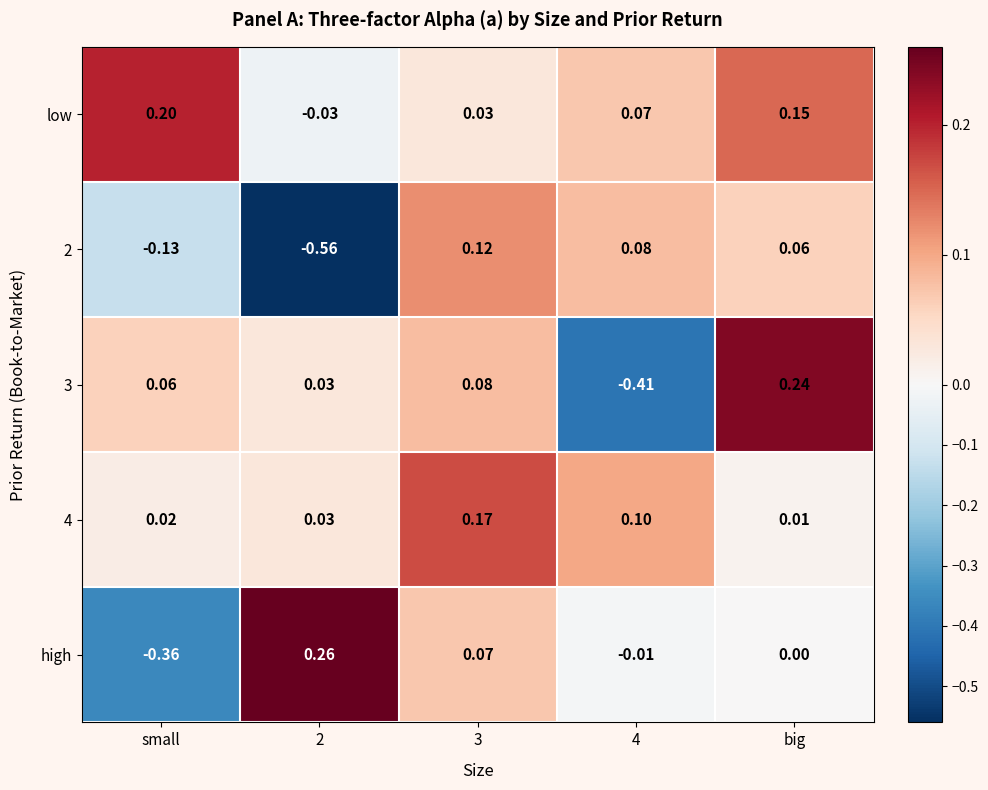

Rank the series at small from highest to lowest value.

low, 3, 4, 2, high